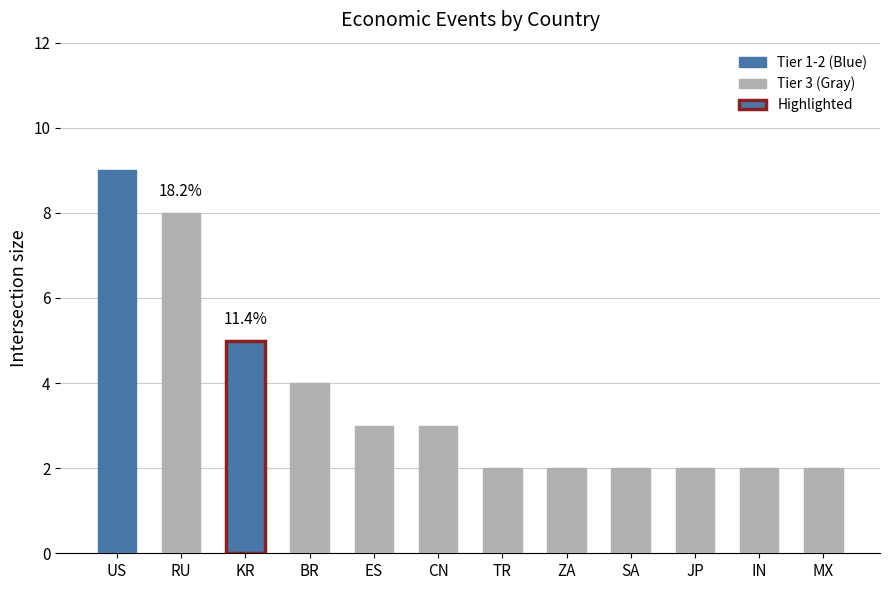

Reading right to left, what are all the values shown in this chart?

MX=2	IN=2	JP=2	SA=2	ZA=2	TR=2	CN=3	ES=3	BR=4	KR=5	RU=8	US=9